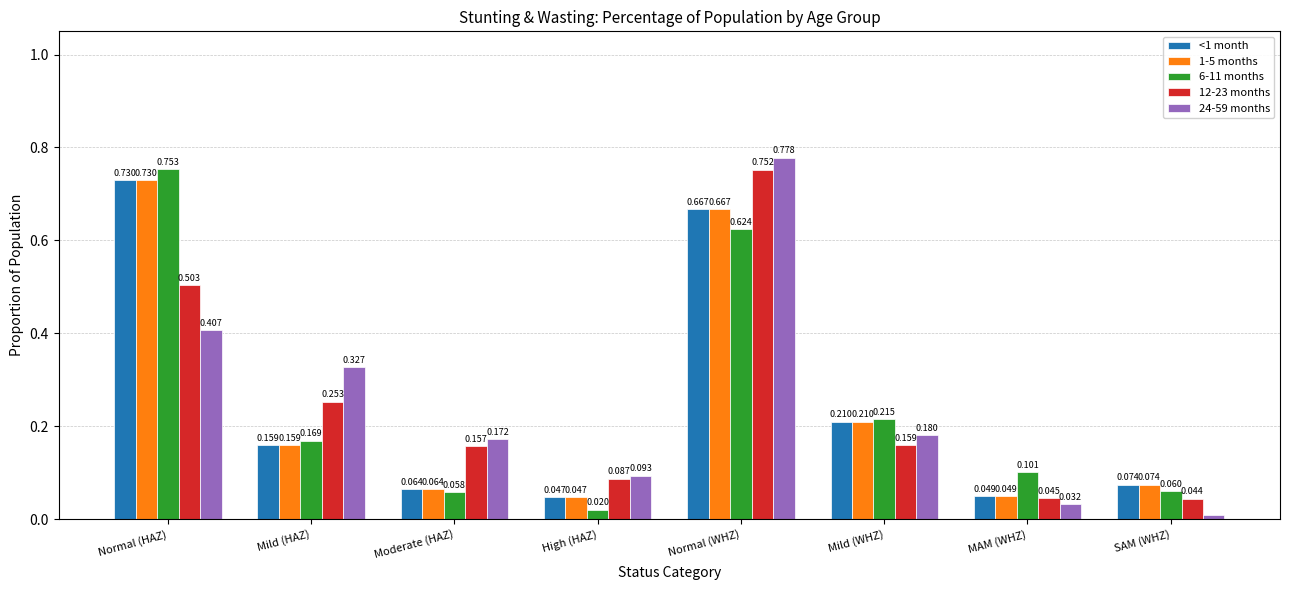

What is the label of the 7th bar from the right?

Mild (HAZ)